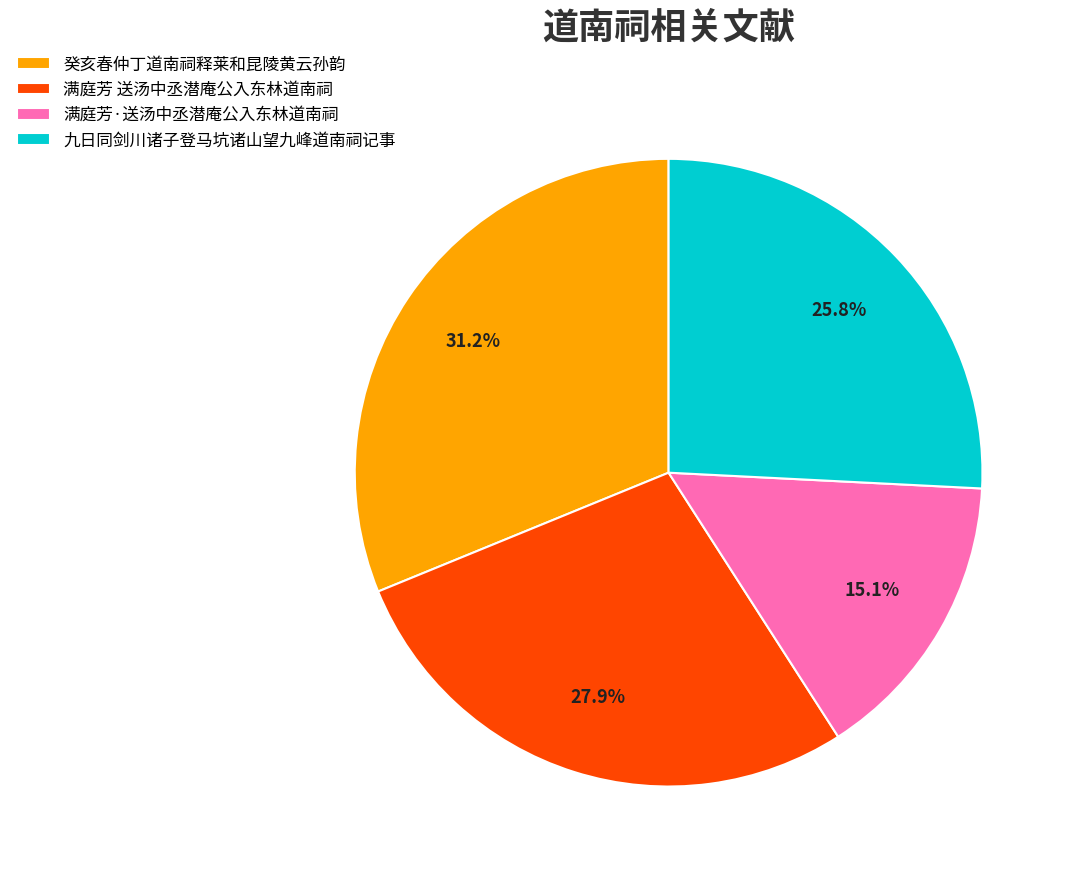

How much of the chart is everything except 九日同剑川诸子登马坑诸山望九峰道南祠记事?

74.2%